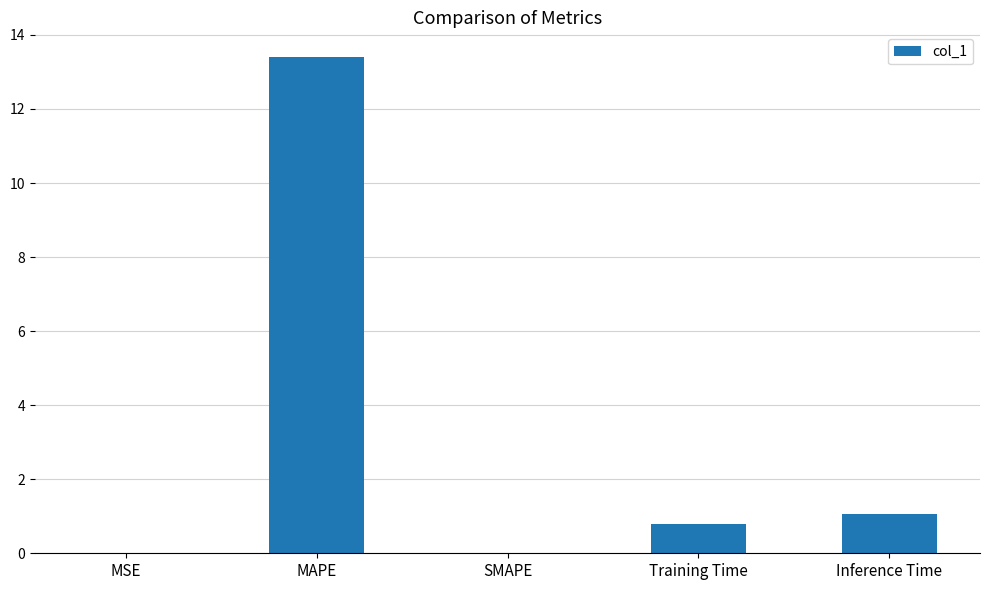

Which label corresponds to the largest value in the chart?

MAPE